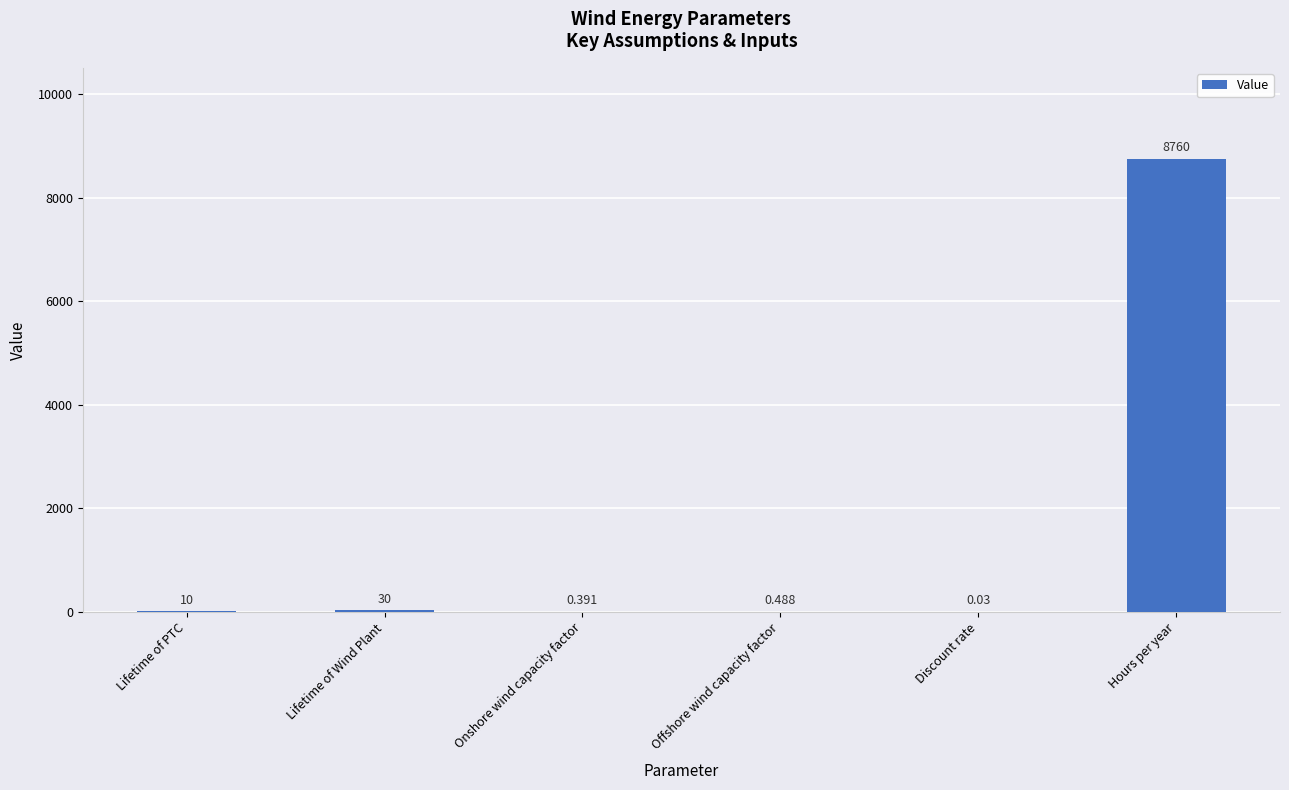

Which has a higher value, Lifetime of PTC or Hours per year?

Hours per year